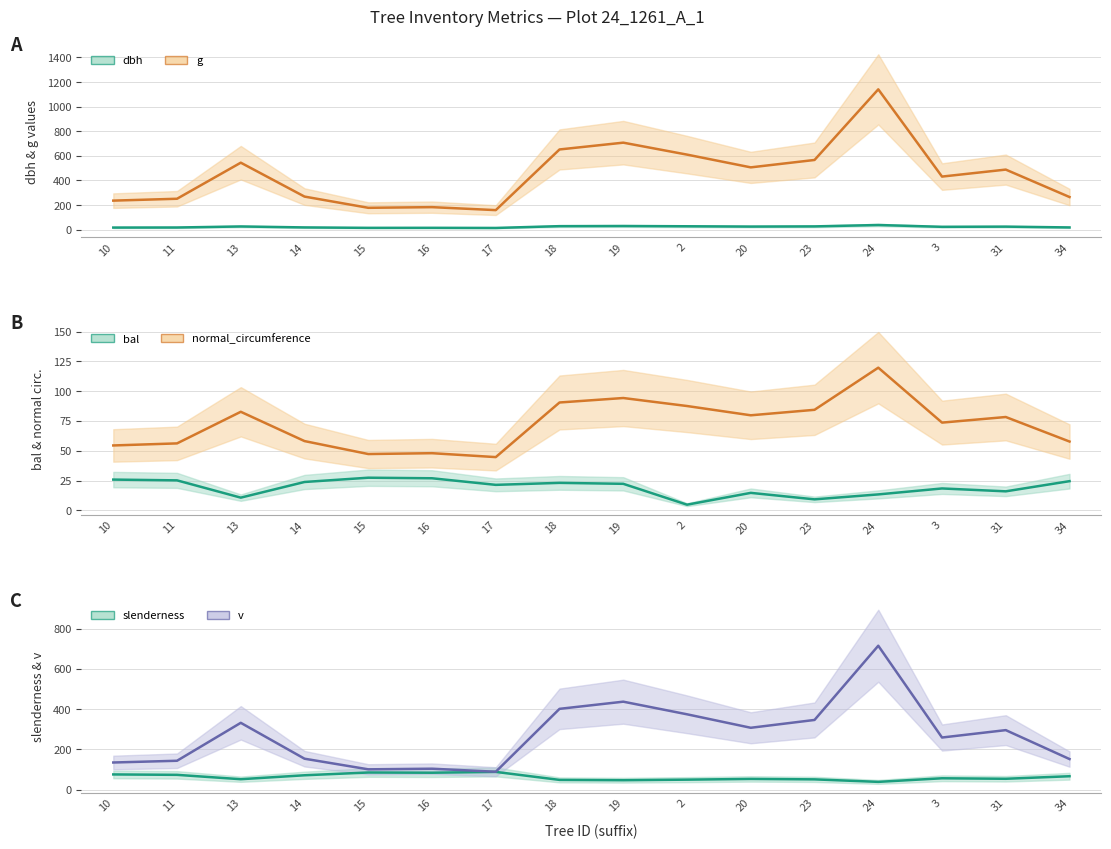

Which series has the largest range (max minus min)?

g